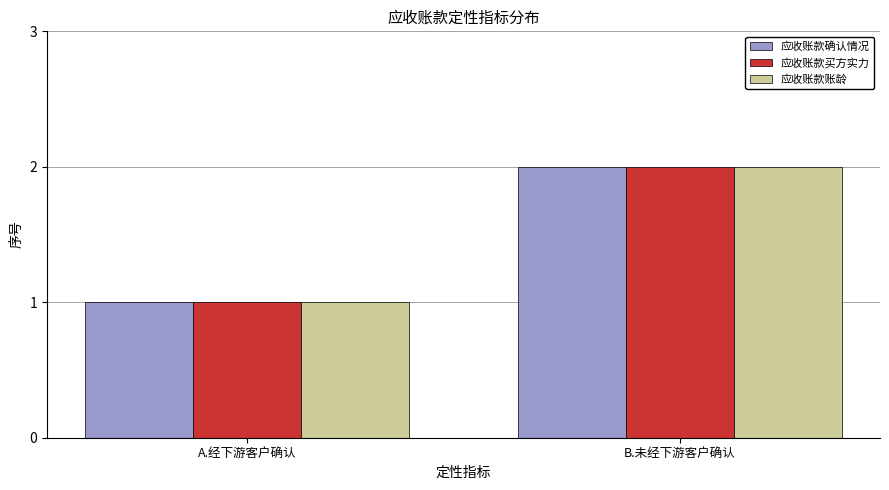

What is the maximum value for 应收账款确认情况?

2